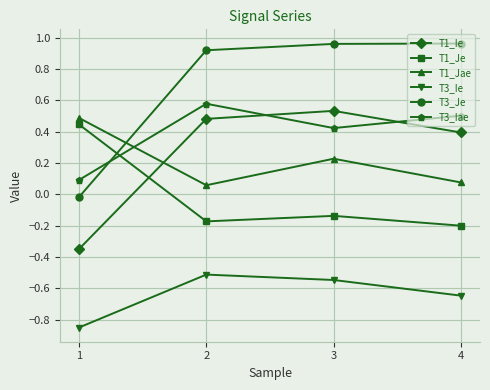

What is the average value of the T1_Ie series?

0.3